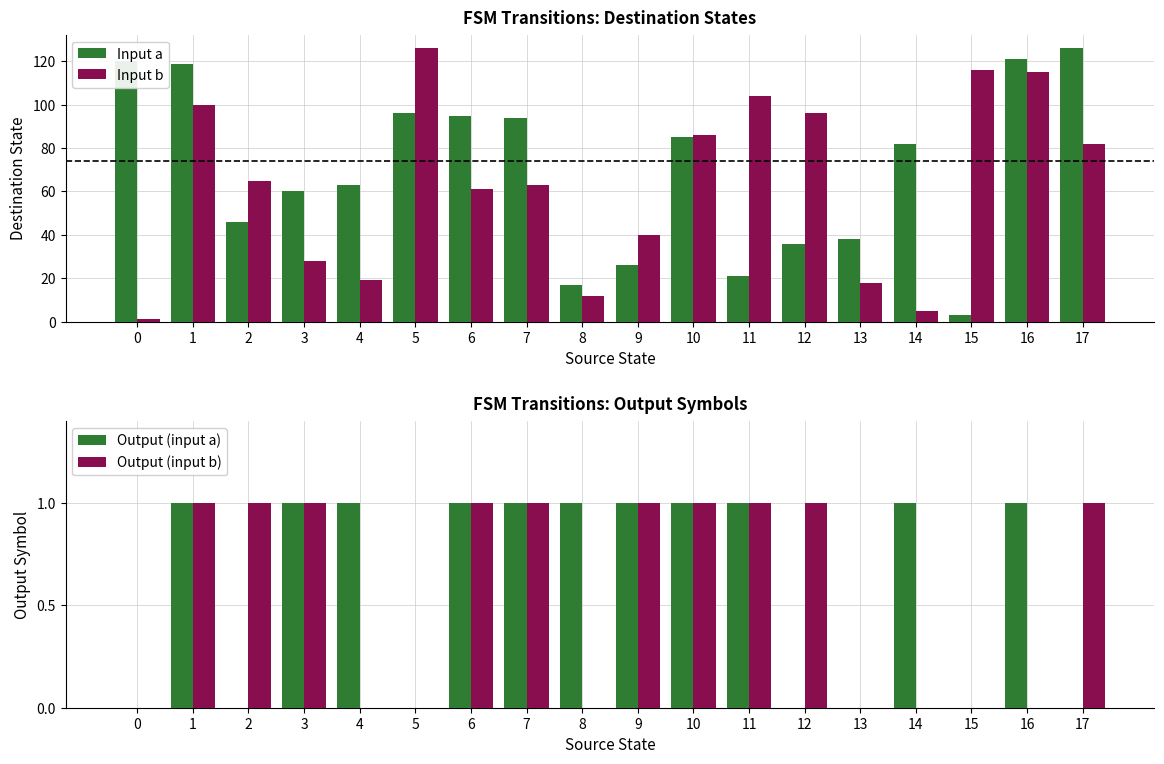

What is the average value of the Input b series?

63